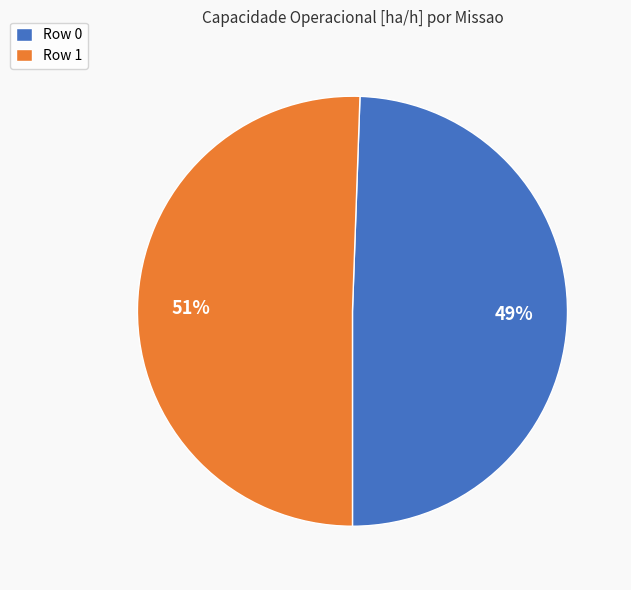

Combined, do Row 1 and Row 0 account for over 50%?

Yes